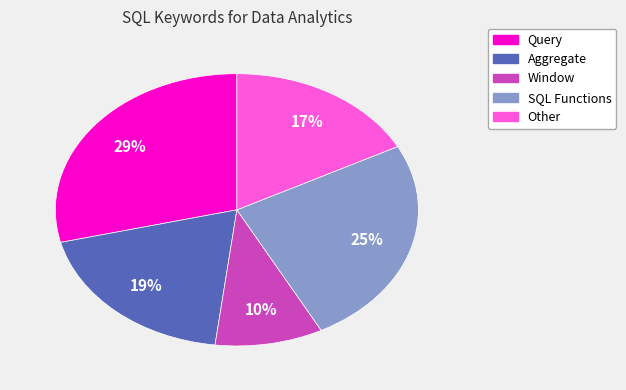

Which slice is the smallest?

Window